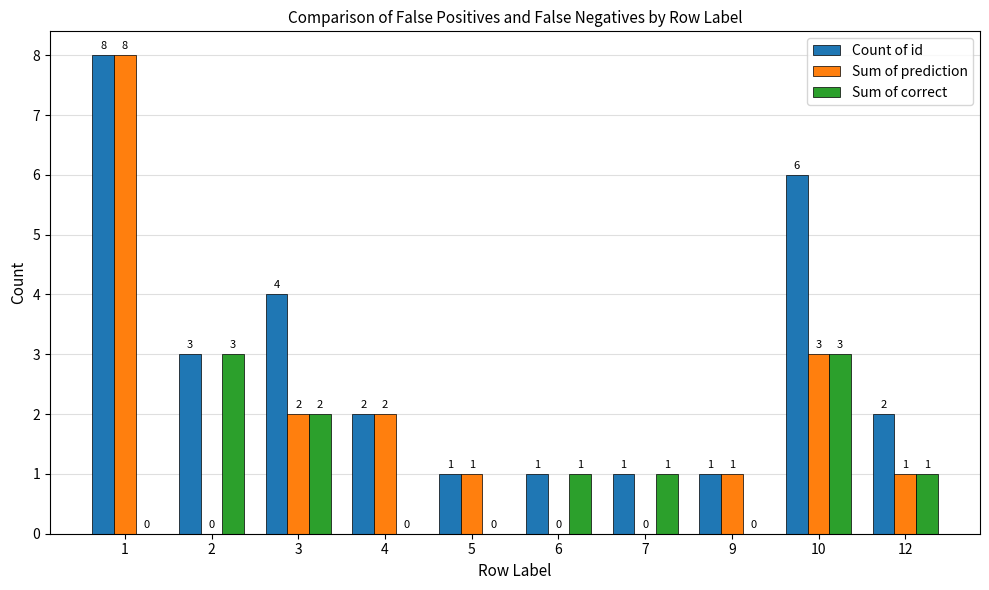

Where is Count of id nearest to the value 4?

3